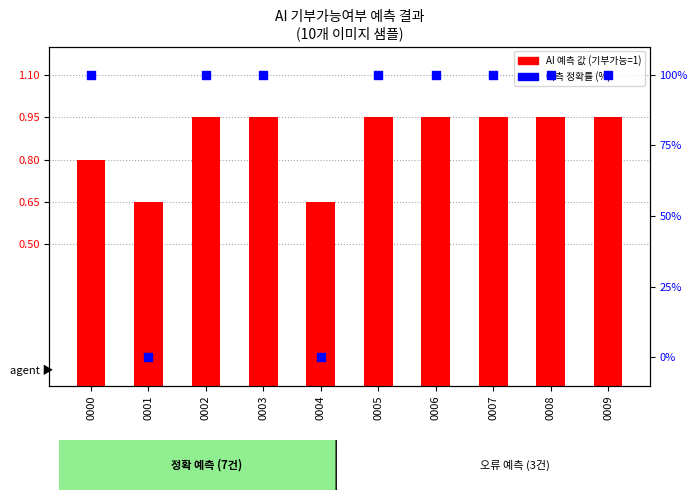

Which series reaches the minimum Y coordinate?

예측 정확률